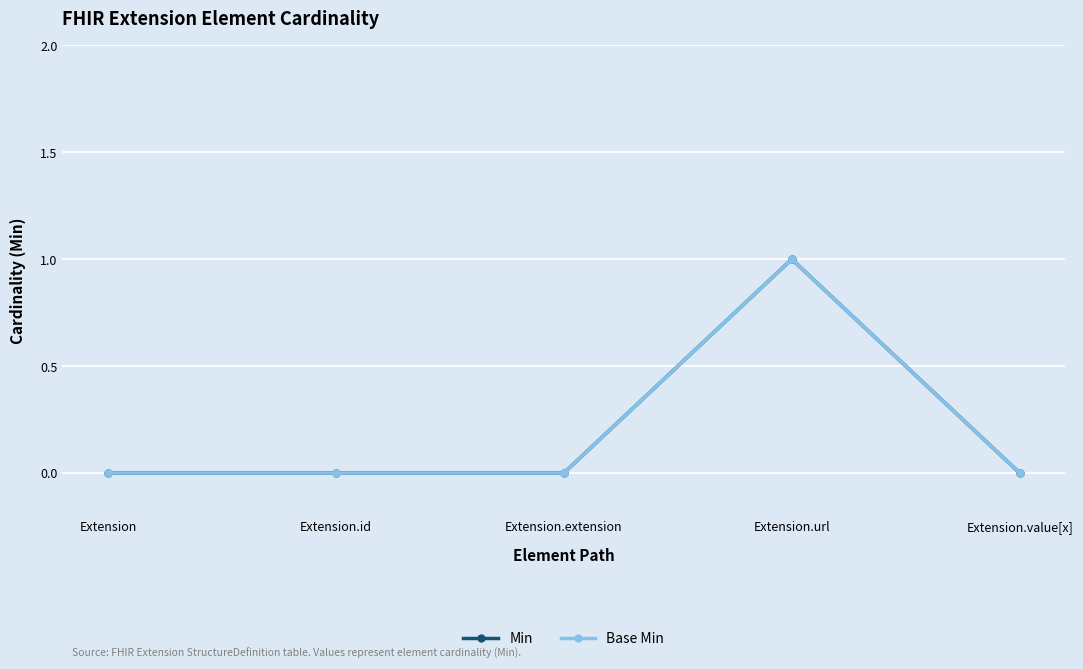

How many interior local peaks does the Min series have?

1